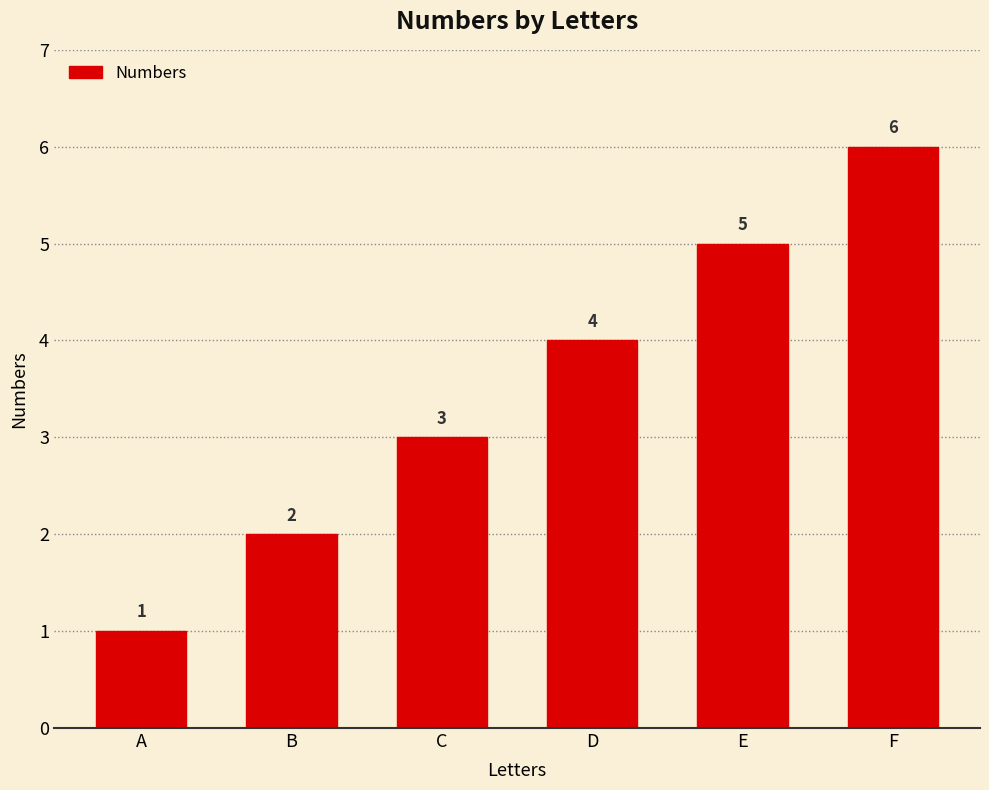

How many bars are there in total?

6